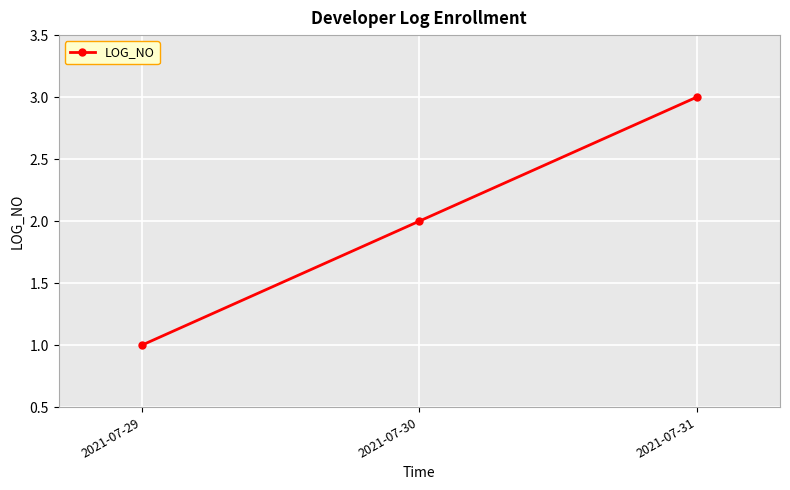

List the labels in order of value, smallest first.

2021-07-29, 2021-07-30, 2021-07-31